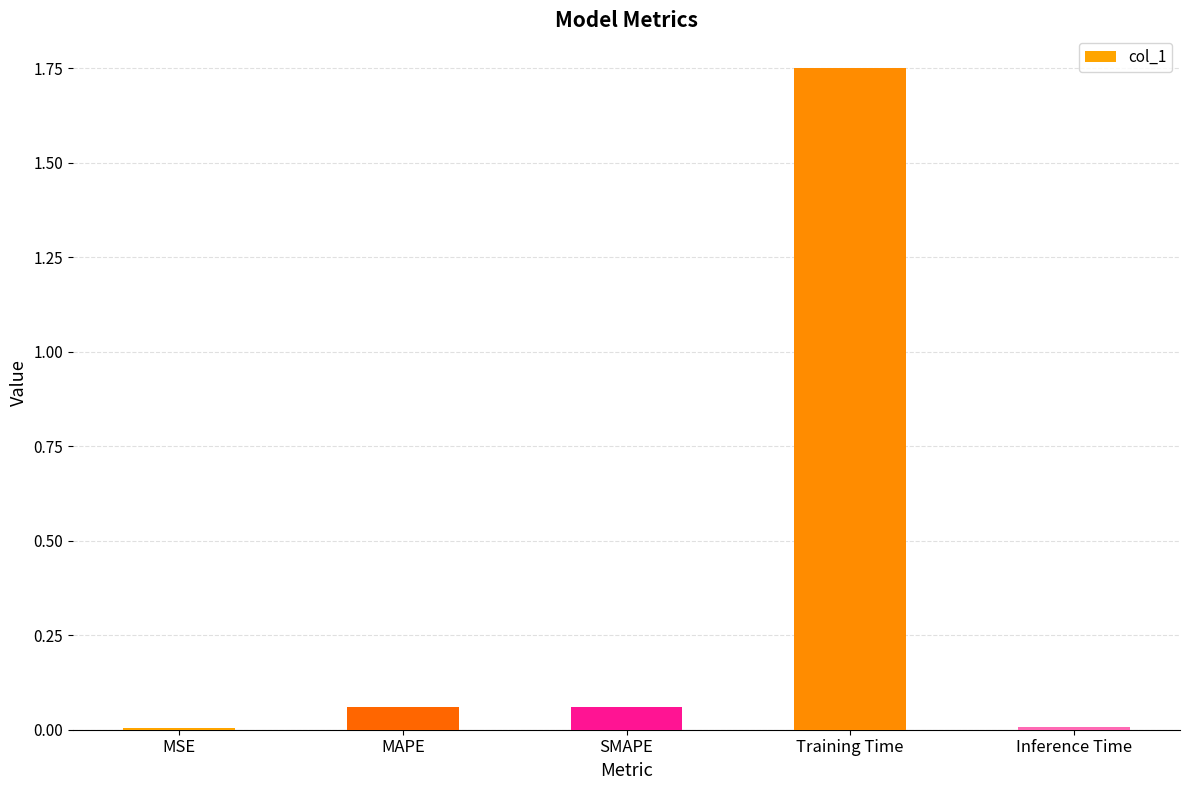

What is the change in value from SMAPE to Training Time?

+1.7